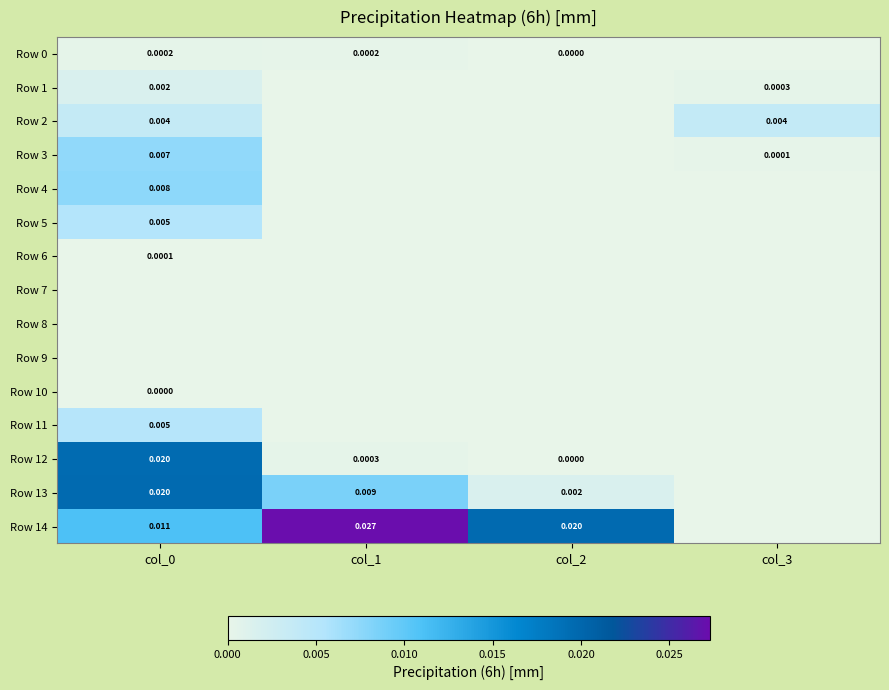

At which label is Row 5 closest to 0?

col_1